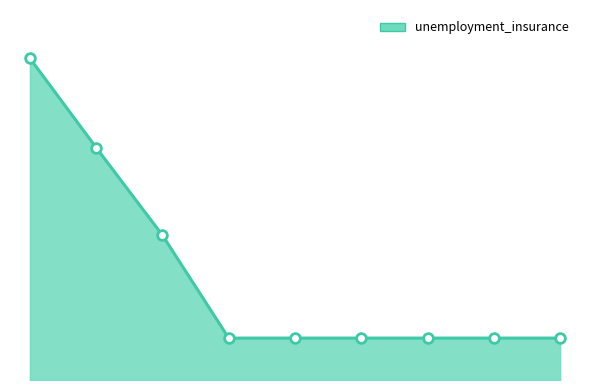

What is the difference between the maximum and second lowest values?

293800